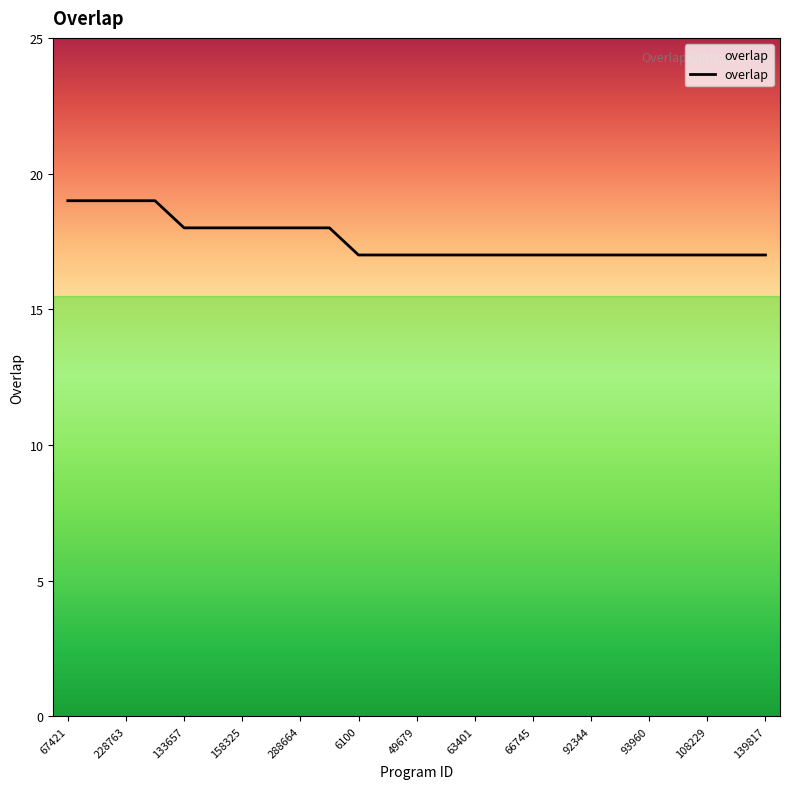

What is the maximum value shown in the chart?

19